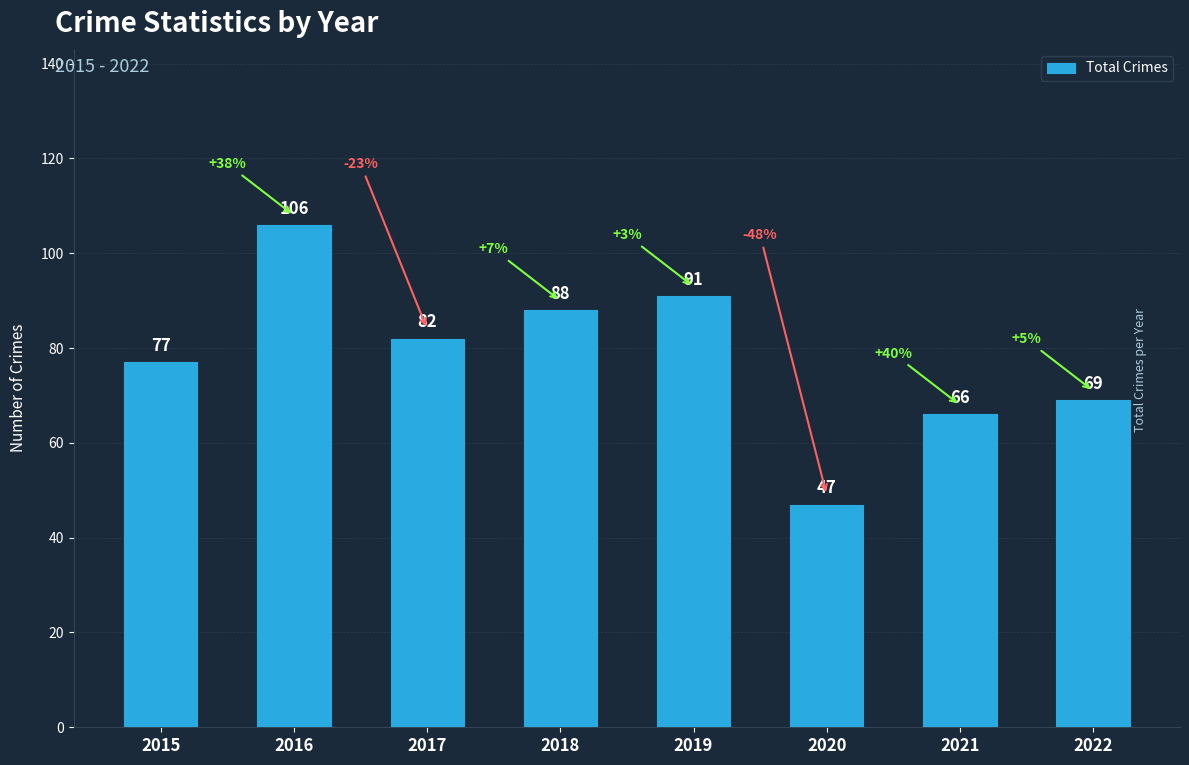

How many data points are less than 82?

4